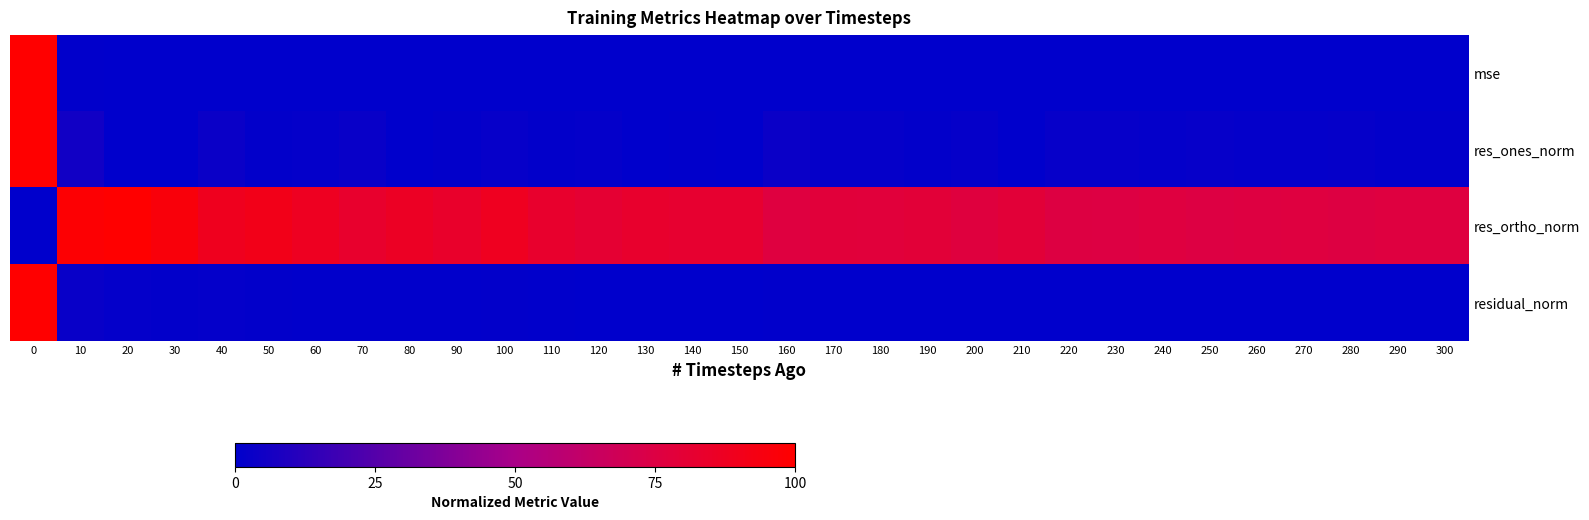

Which label corresponds to the smallest value in the chart?

300